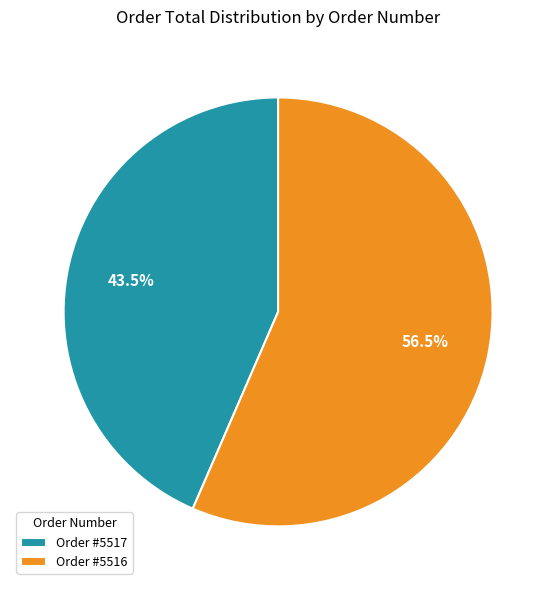

Does Order #5516 account for over 50% of the chart?

Yes